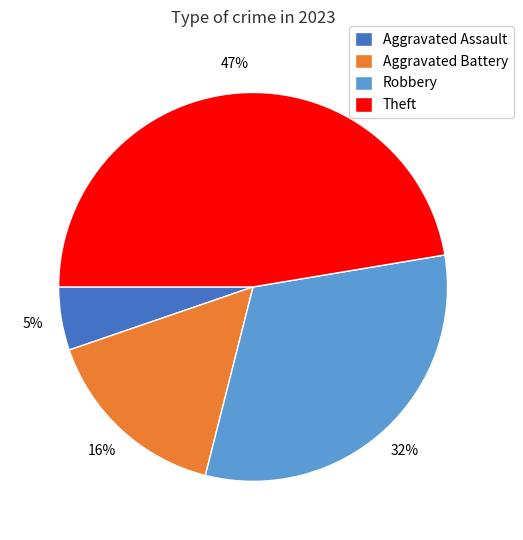

Rank the categories by value from highest to lowest.

Theft, Robbery, Aggravated Battery, Aggravated Assault